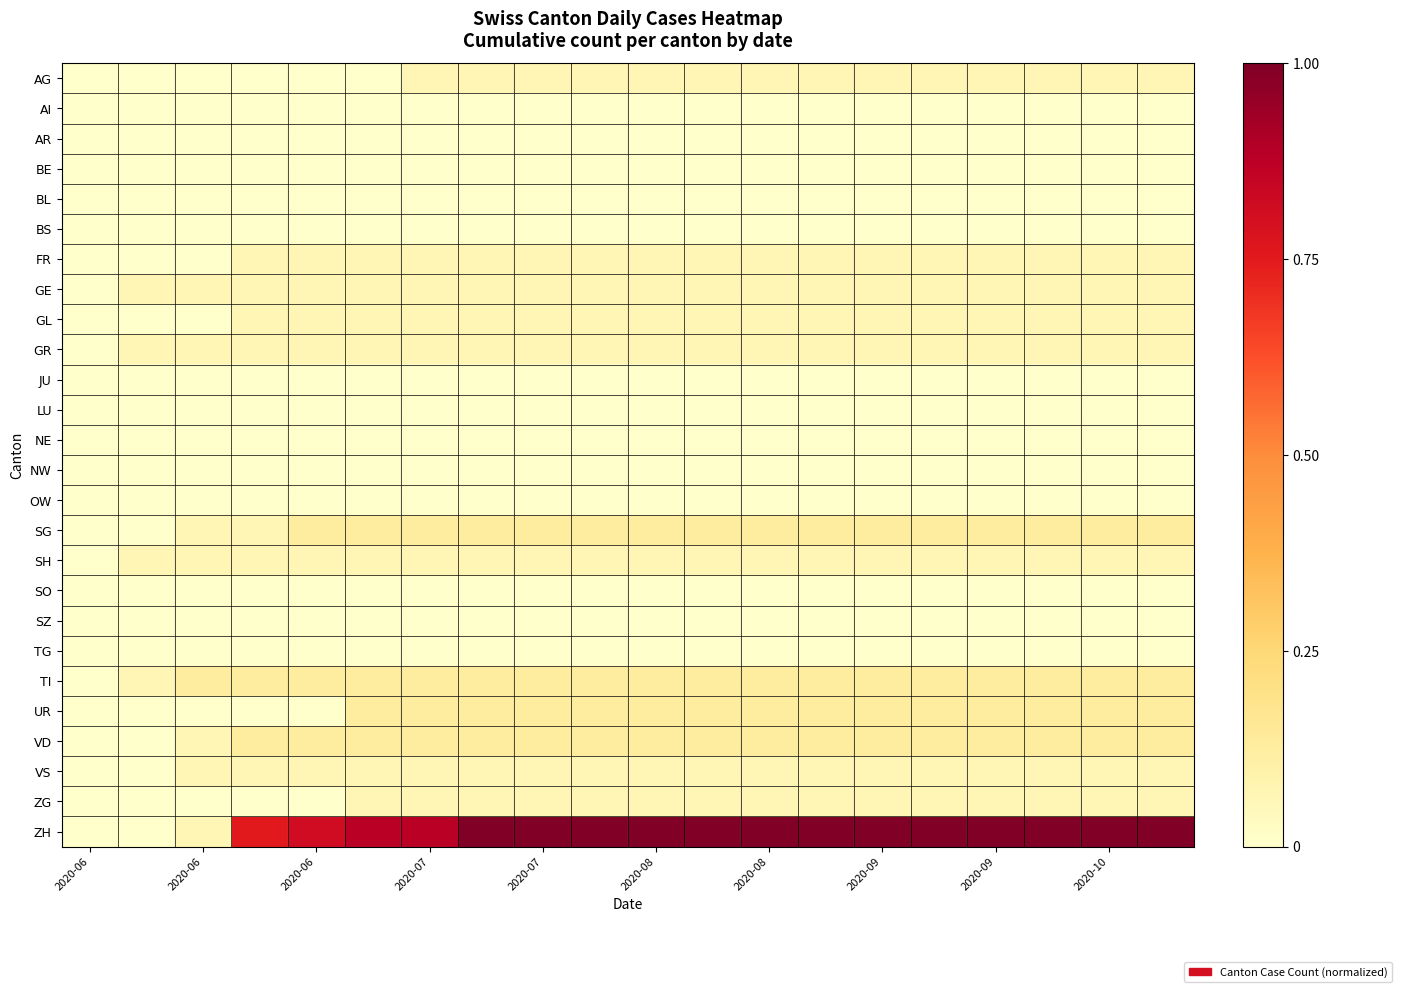

Reading left to right, extract all data points from this chart.

AG: 0.0	0.0	0.0	0.0	0.0	0.0	0.1	0.1	0.1	0.1	0.1	0.1	0.1	0.1	0.1	0.1	0.1	0.1	0.1	0.1
AI: 0.0	0.0	0.0	0.0	0.0	0.0	0.0	0.0	0.0	0.0	0.0	0.0	0.0	0.0	0.0	0.0	0.0	0.0	0.0	0.0
AR: 0.0	0.0	0.0	0.0	0.0	0.0	0.0	0.0	0.0	0.0	0.0	0.0	0.0	0.0	0.0	0.0	0.0	0.0	0.0	0.0
BE: 0.0	0.0	0.0	0.0	0.0	0.0	0.0	0.0	0.0	0.0	0.0	0.0	0.0	0.0	0.0	0.0	0.0	0.0	0.0	0.0
BL: 0.0	0.0	0.0	0.0	0.0	0.0	0.0	0.0	0.0	0.0	0.0	0.0	0.0	0.0	0.0	0.0	0.0	0.0	0.0	0.0
BS: 0.0	0.0	0.0	0.0	0.0	0.0	0.0	0.0	0.0	0.0	0.0	0.0	0.0	0.0	0.0	0.0	0.0	0.0	0.0	0.0
FR: 0.0	0.0	0.0	0.1	0.1	0.1	0.1	0.1	0.1	0.1	0.1	0.1	0.1	0.1	0.1	0.1	0.1	0.1	0.1	0.1
GE: 0.0	0.1	0.1	0.1	0.1	0.1	0.1	0.1	0.1	0.1	0.1	0.1	0.1	0.1	0.1	0.1	0.1	0.1	0.1	0.1
GL: 0.0	0.0	0.0	0.1	0.1	0.1	0.1	0.1	0.1	0.1	0.1	0.1	0.1	0.1	0.1	0.1	0.1	0.1	0.1	0.1
GR: 0.0	0.1	0.1	0.1	0.1	0.1	0.1	0.1	0.1	0.1	0.1	0.1	0.1	0.1	0.1	0.1	0.1	0.1	0.1	0.1
JU: 0.0	0.0	0.0	0.0	0.0	0.0	0.0	0.0	0.0	0.0	0.0	0.0	0.0	0.0	0.0	0.0	0.0	0.0	0.0	0.0
LU: 0.0	0.0	0.0	0.0	0.0	0.0	0.0	0.0	0.0	0.0	0.0	0.0	0.0	0.0	0.0	0.0	0.0	0.0	0.0	0.0
NE: 0.0	0.0	0.0	0.0	0.0	0.0	0.0	0.0	0.0	0.0	0.0	0.0	0.0	0.0	0.0	0.0	0.0	0.0	0.0	0.0
NW: 0.0	0.0	0.0	0.0	0.0	0.0	0.0	0.0	0.0	0.0	0.0	0.0	0.0	0.0	0.0	0.0	0.0	0.0	0.0	0.0
OW: 0.0	0.0	0.0	0.0	0.0	0.0	0.0	0.0	0.0	0.0	0.0	0.0	0.0	0.0	0.0	0.0	0.0	0.0	0.0	0.0
SG: 0.0	0.0	0.1	0.1	0.1	0.1	0.1	0.1	0.1	0.1	0.1	0.1	0.1	0.1	0.1	0.1	0.1	0.1	0.1	0.1
SH: 0.0	0.1	0.1	0.1	0.1	0.1	0.1	0.1	0.1	0.1	0.1	0.1	0.1	0.1	0.1	0.1	0.1	0.1	0.1	0.1
SO: 0.0	0.0	0.0	0.0	0.0	0.0	0.0	0.0	0.0	0.0	0.0	0.0	0.0	0.0	0.0	0.0	0.0	0.0	0.0	0.0
SZ: 0.0	0.0	0.0	0.0	0.0	0.0	0.0	0.0	0.0	0.0	0.0	0.0	0.0	0.0	0.0	0.0	0.0	0.0	0.0	0.0
TG: 0.0	0.0	0.0	0.0	0.0	0.0	0.0	0.0	0.0	0.0	0.0	0.0	0.0	0.0	0.0	0.0	0.0	0.0	0.0	0.0
TI: 0.0	0.1	0.1	0.1	0.1	0.1	0.1	0.1	0.1	0.1	0.1	0.1	0.1	0.1	0.1	0.1	0.1	0.1	0.1	0.1
UR: 0.0	0.0	0.0	0.0	0.0	0.1	0.1	0.1	0.1	0.1	0.1	0.1	0.1	0.1	0.1	0.1	0.1	0.1	0.1	0.1
VD: 0.0	0.0	0.1	0.1	0.1	0.1	0.1	0.1	0.1	0.1	0.1	0.1	0.1	0.1	0.1	0.1	0.1	0.1	0.1	0.1
VS: 0.0	0.0	0.1	0.1	0.1	0.1	0.1	0.1	0.1	0.1	0.1	0.1	0.1	0.1	0.1	0.1	0.1	0.1	0.1	0.1
ZG: 0.0	0.0	0.0	0.0	0.0	0.1	0.1	0.1	0.1	0.1	0.1	0.1	0.1	0.1	0.1	0.1	0.1	0.1	0.1	0.1
ZH: 0.0	0.0	0.1	0.8	0.8	0.9	0.9	1.0	1.0	1.0	1.0	1.0	1.0	1.0	1.0	1.0	1.0	1.0	1.0	1.0